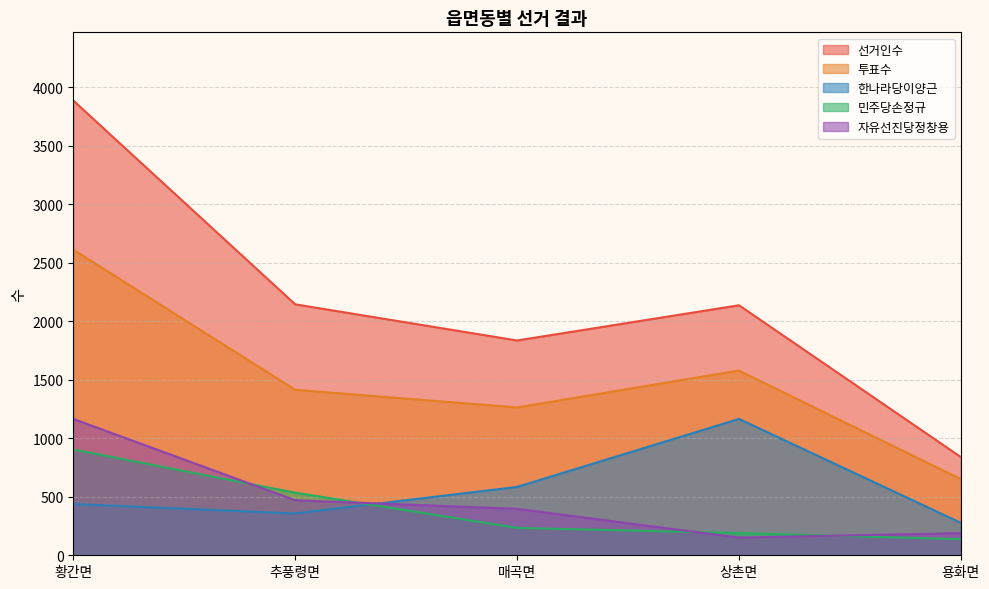

What is the label of the 1st point from the left?

황간면